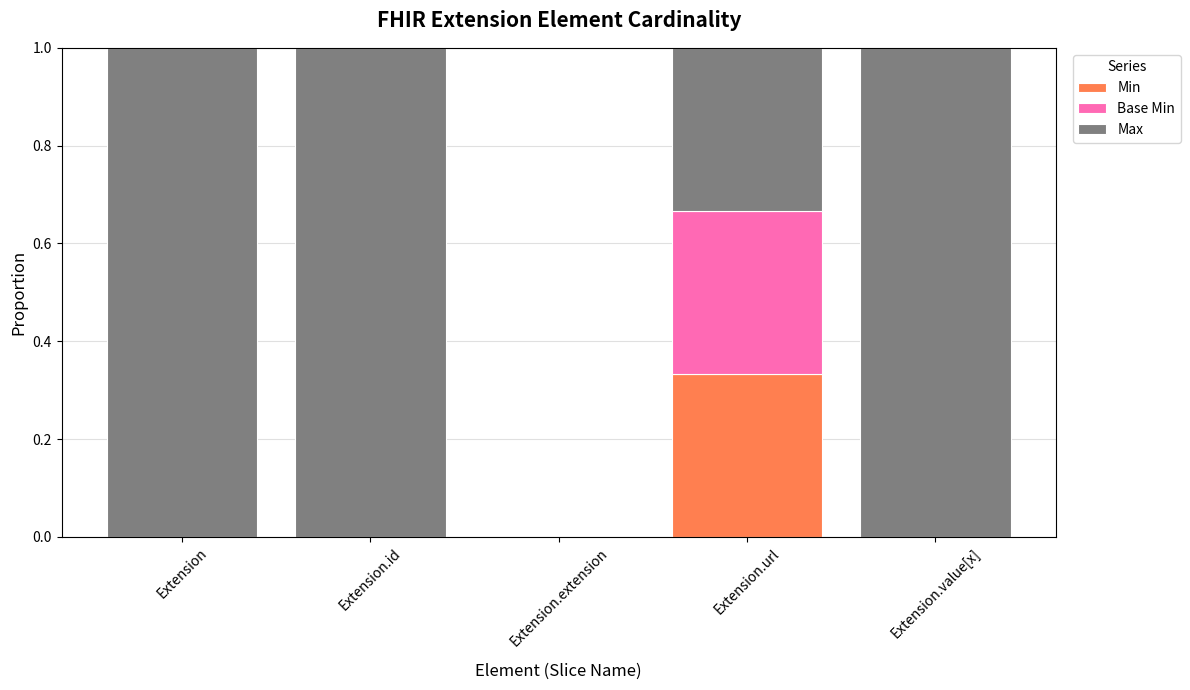

Count the number of categories in the chart.

5